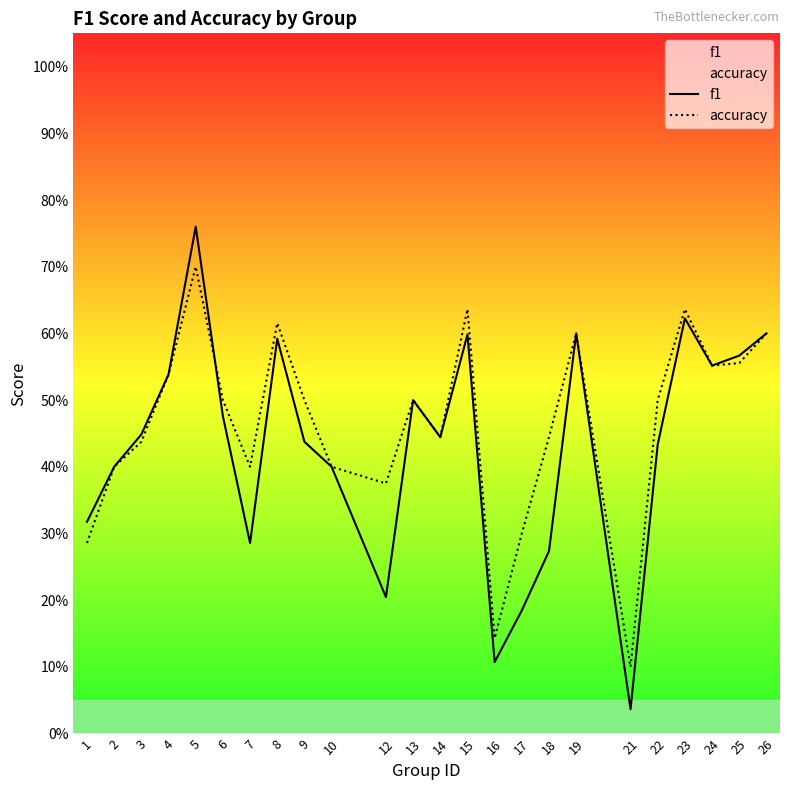

What is the difference between the f1 values at 15 and 1?

0.3